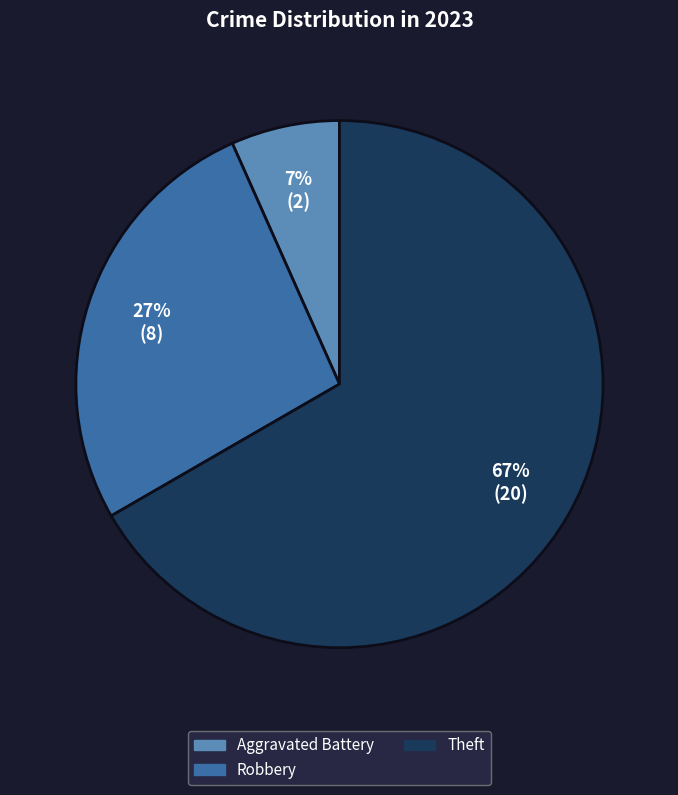

Does any single category account for the majority?

Yes